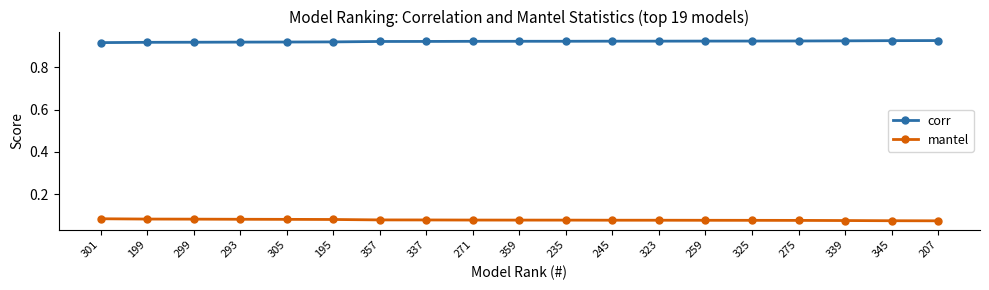

What is the sum of the corr values at 299 and 345?

1.8